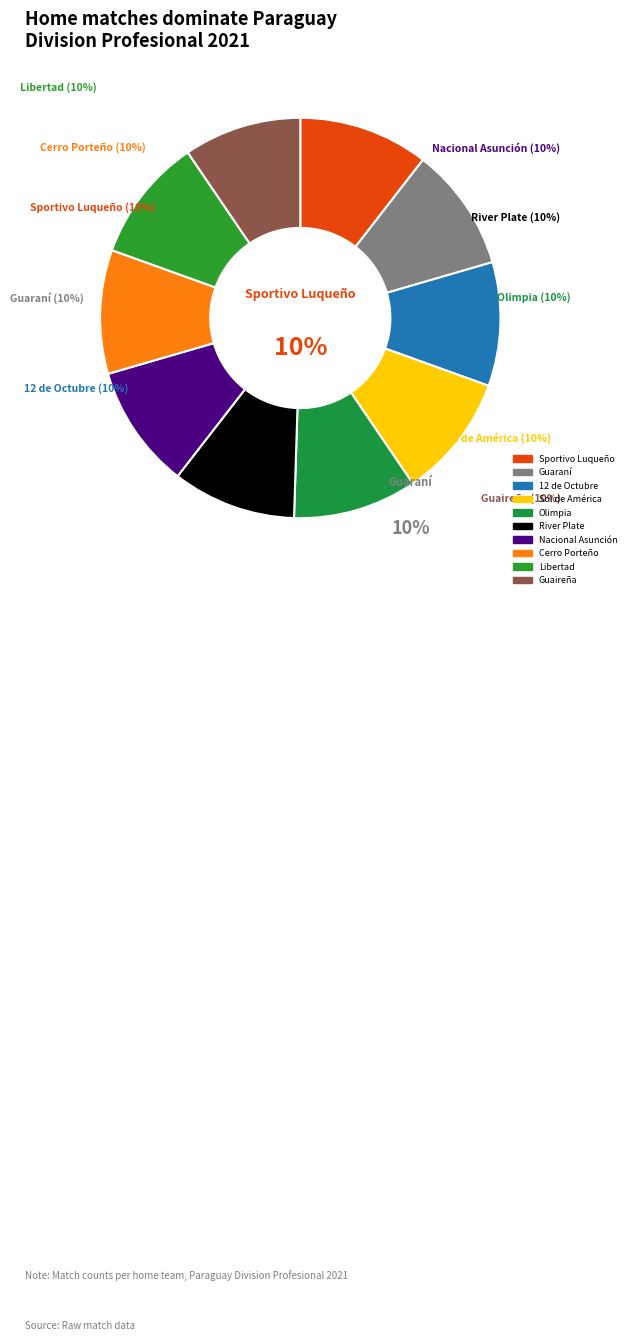

How many slices are in this pie chart?

10